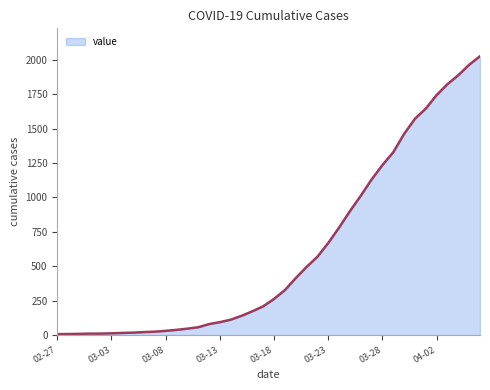

What is the greatest value displayed?

2025